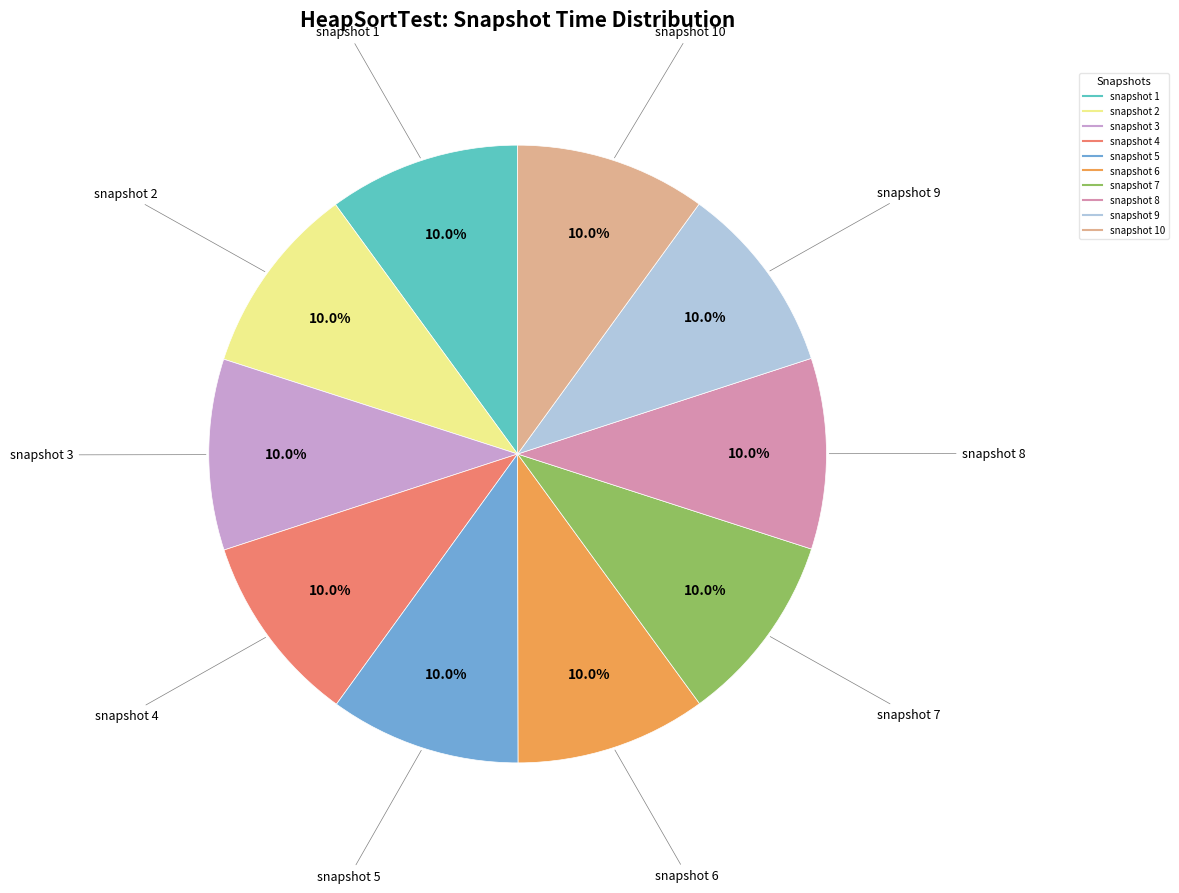

Is there any slice that represents more than half of the pie?

No